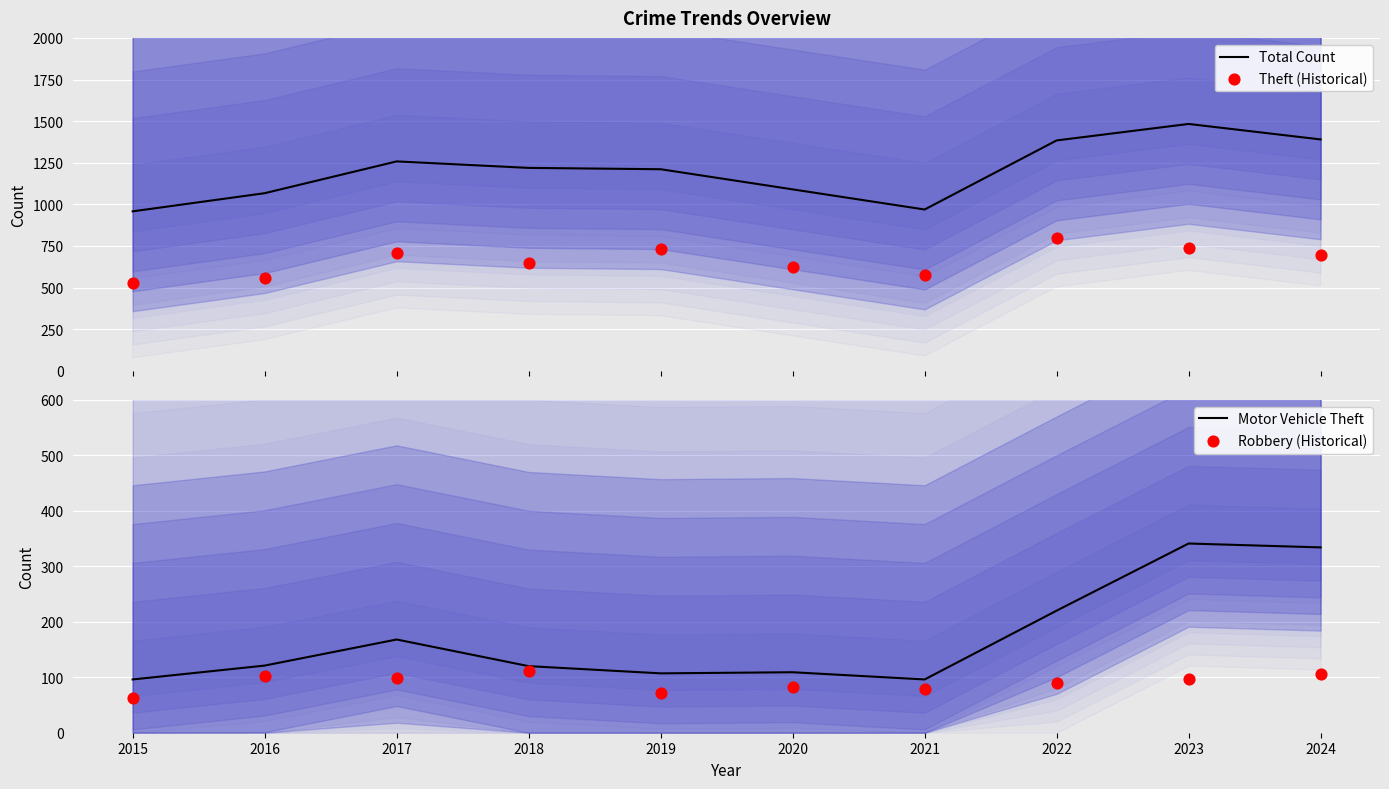

What are all the series names shown in the legend?

Total Count, Theft (Historical), Motor Vehicle Theft, Robbery (Historical)